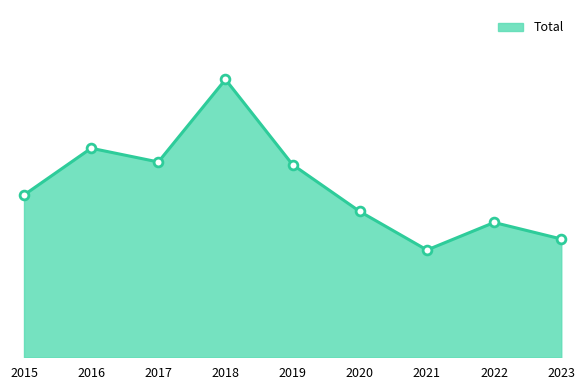

Does the chart have visible grid lines?

No